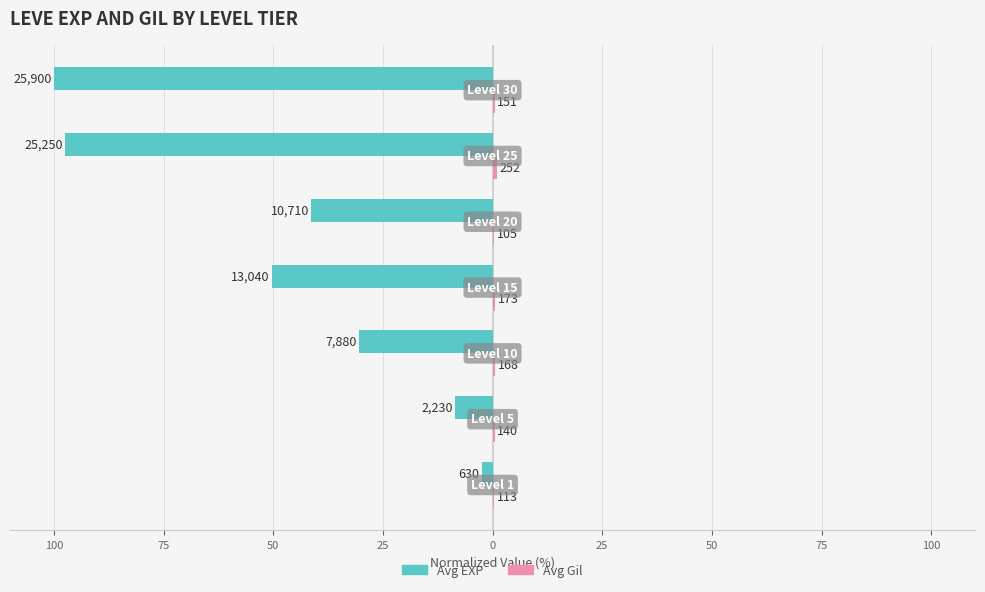

How many bars are there in each group?

2